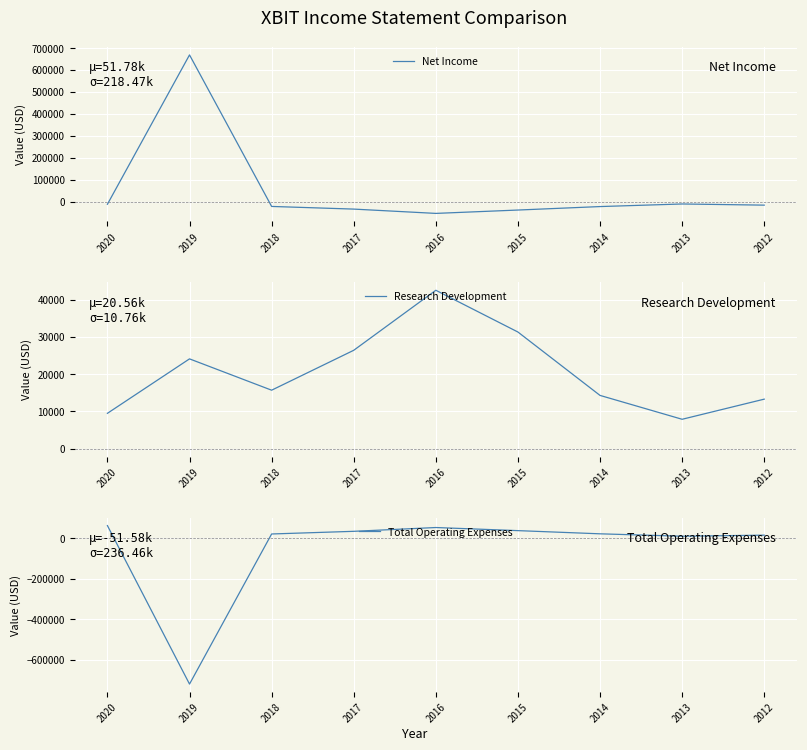

Where do Research Development and Total Operating Expenses first cross each other?

2020 and 2019